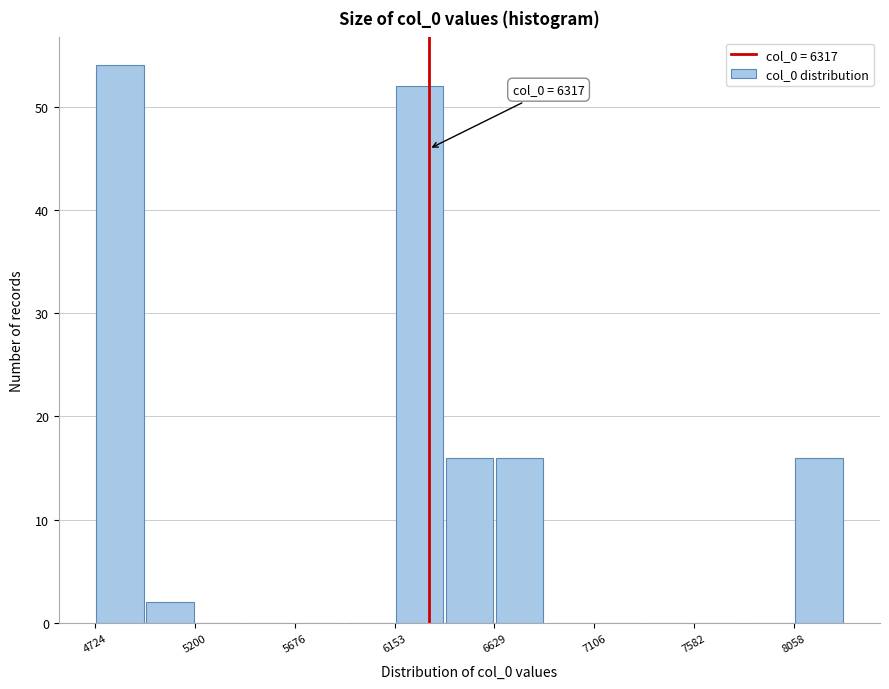

Which range on the x-axis has the tallest bar?

4700 to 4950